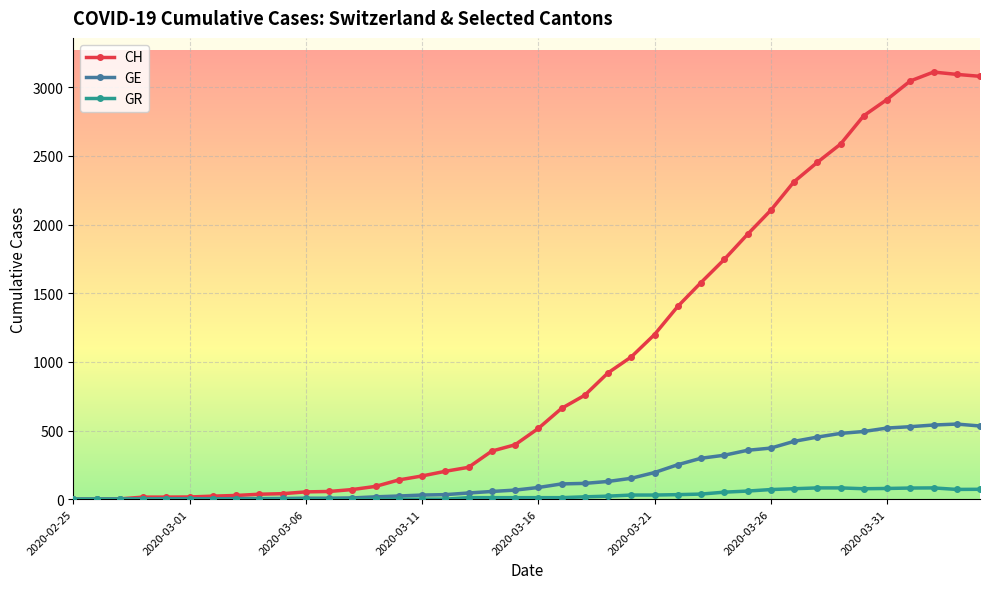

What is the average value of the CH series?

1029